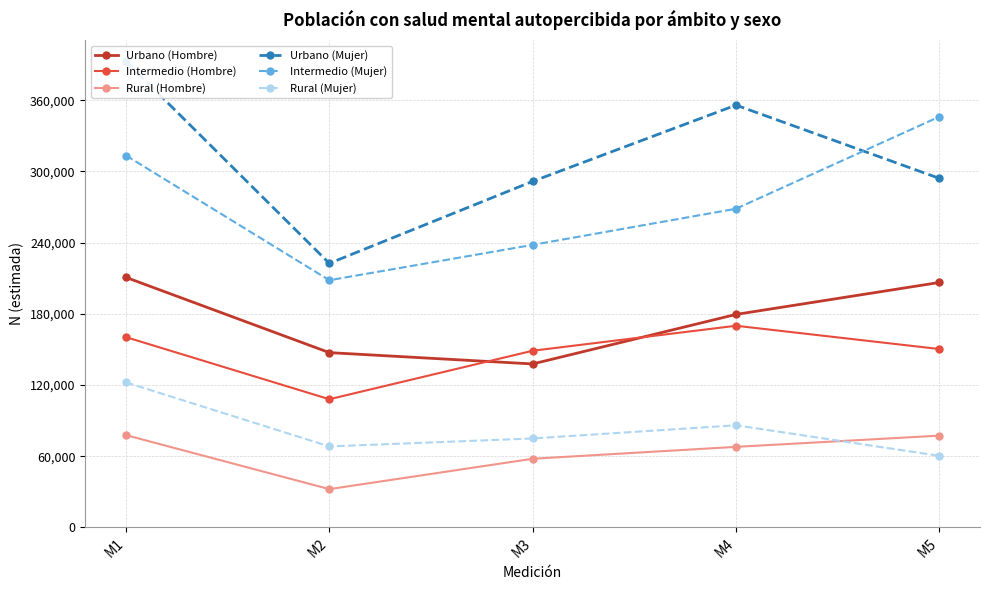

What is the sum of all Intermedio (Mujer) values?

1374424